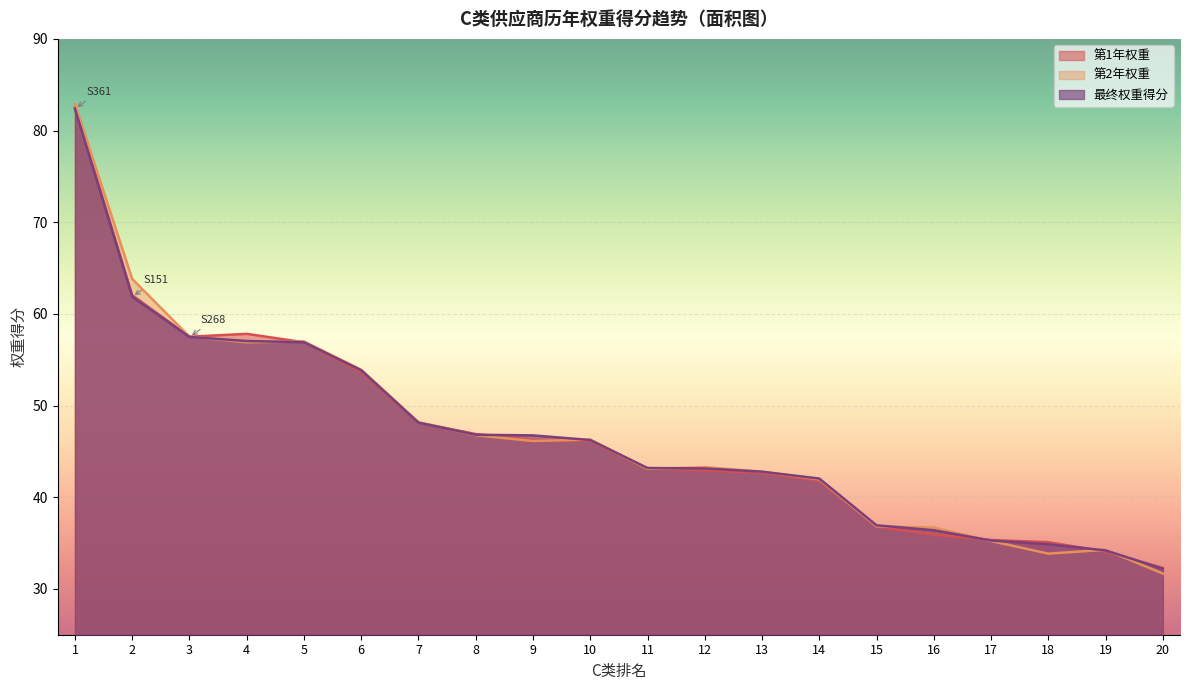

What is the lowest value of the 最终权重得分 series?

32.2